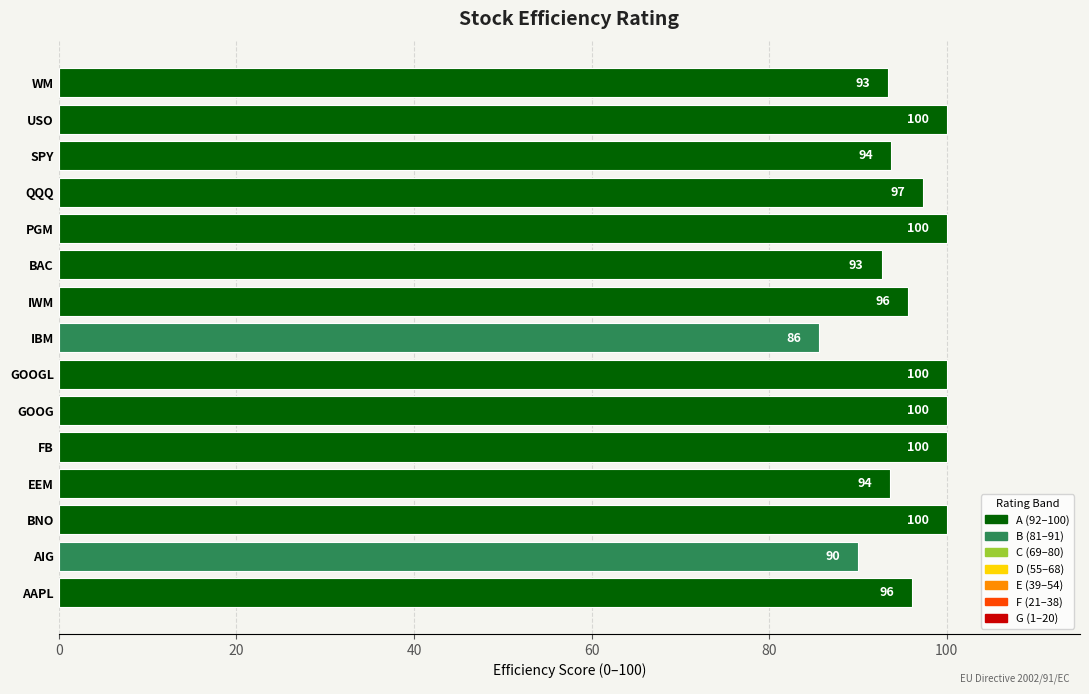

What is the difference between the maximum and second lowest values?

10.0